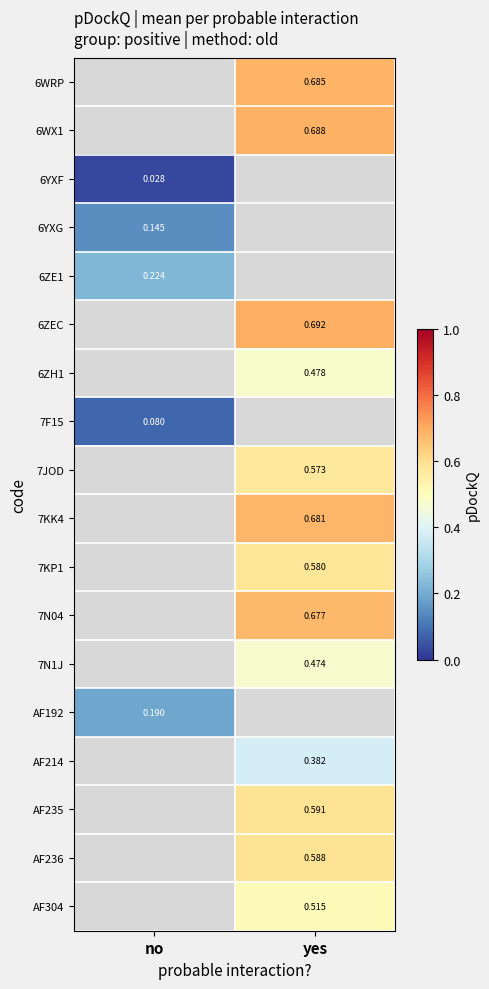

What is the approximate value of 7JOD at yes?

0.6